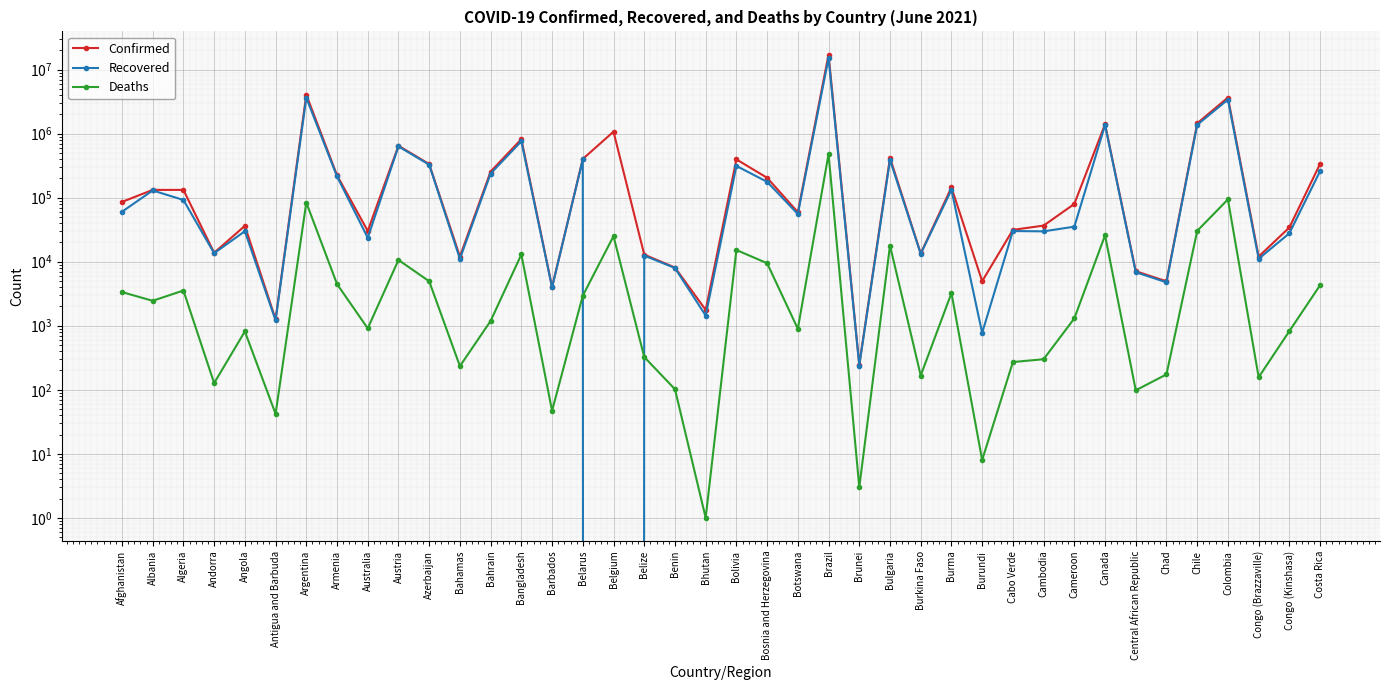

What is the label of the 30th point from the left?

Cabo Verde